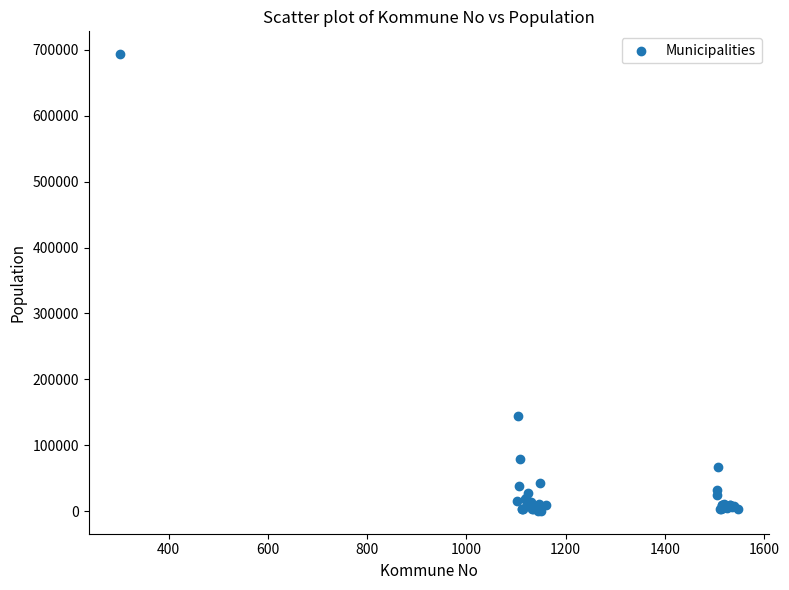

What Y value in the scatter plot is closest to 346846?

143574